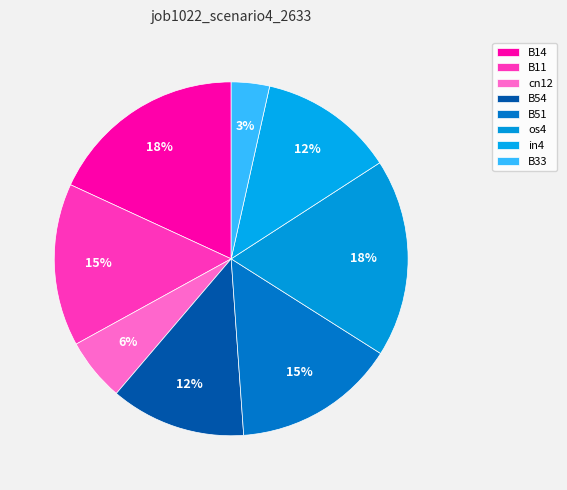

To the nearest percent, what is the difference between the largest and smallest slice percentages?

15%